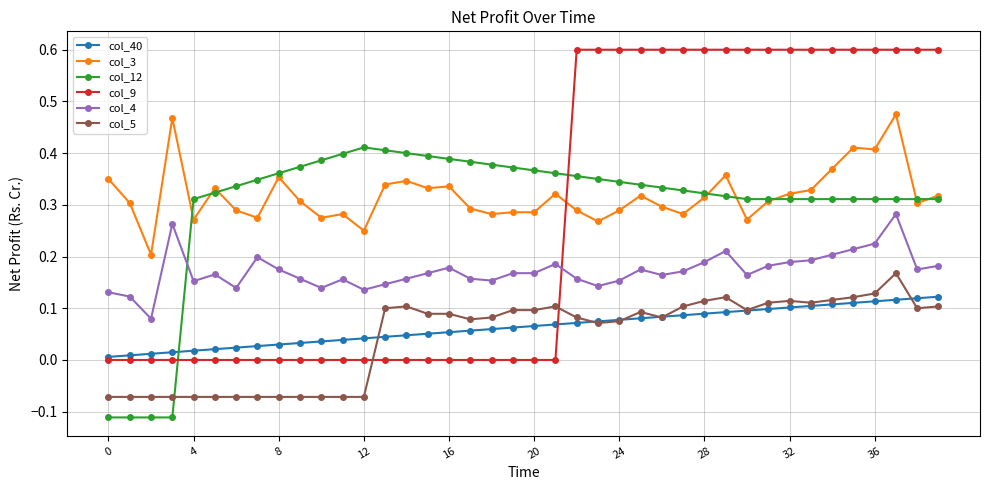

Which series has the largest total across all categories?

col_3